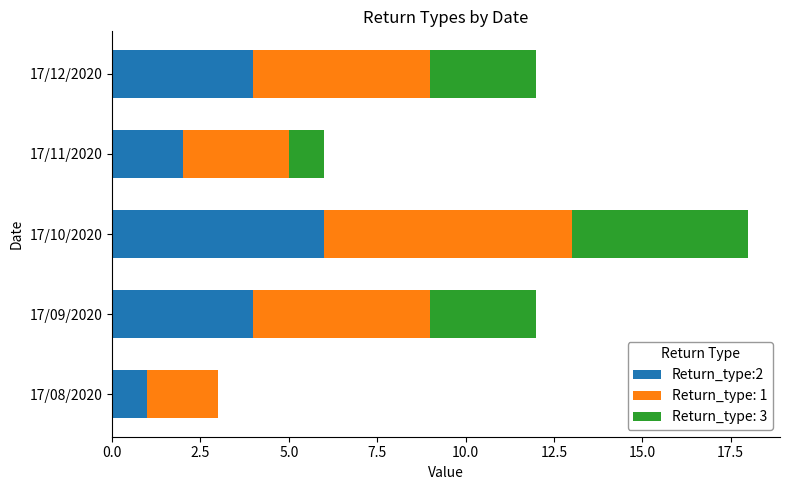

The Return_type:2 series shows 2 at 17/08/2020. True or false?

False